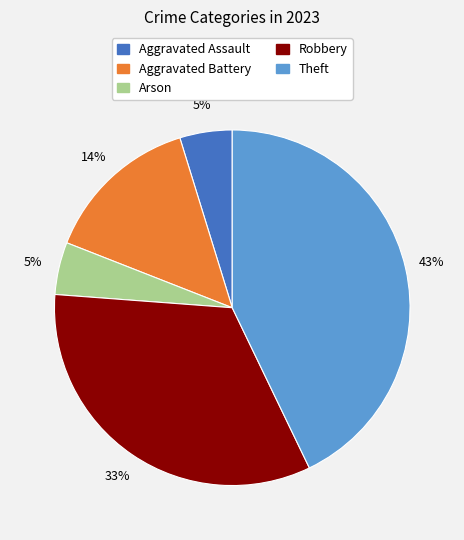

To the nearest percent, what percentage of the pie is Arson?

5%